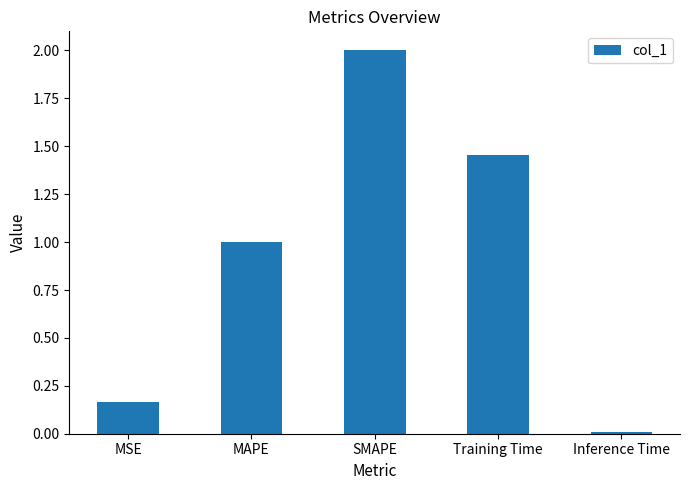

Which category has the highest value across all series?

SMAPE